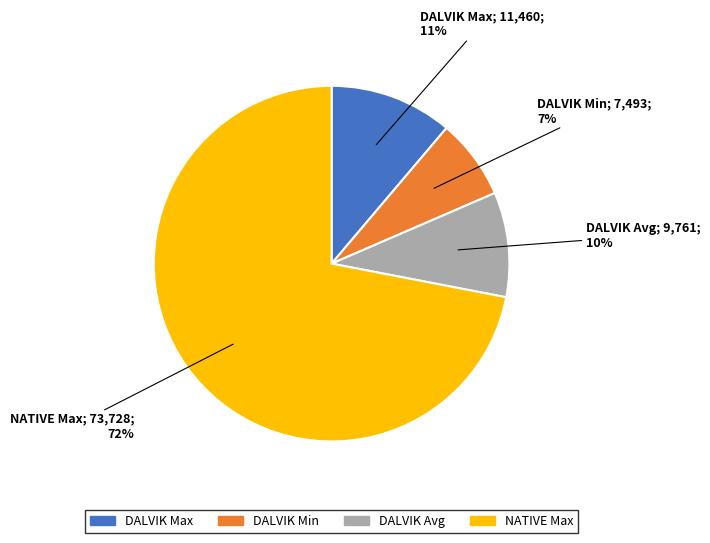

Is there any slice that represents more than half of the pie?

Yes